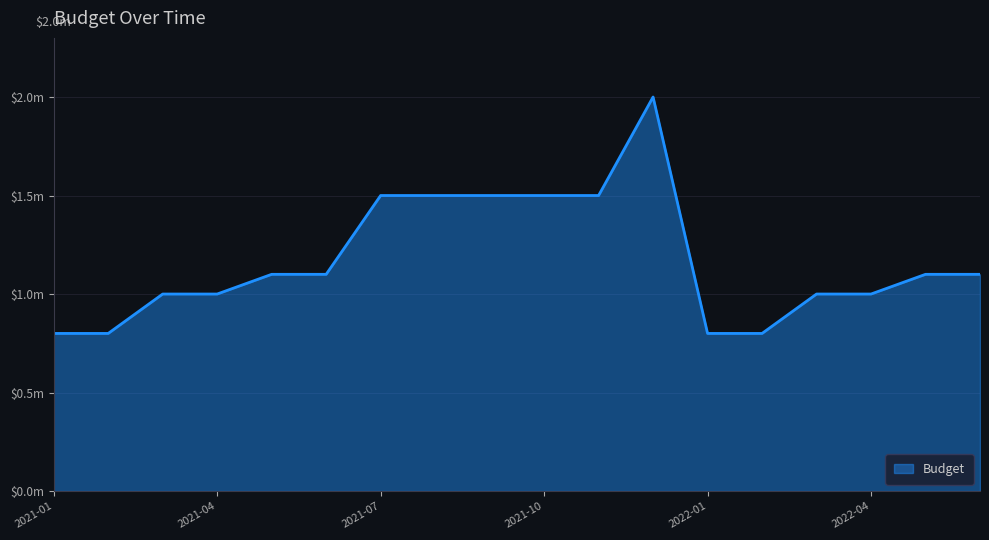

True or false: there are more than 0 points higher than both neighbors.

True